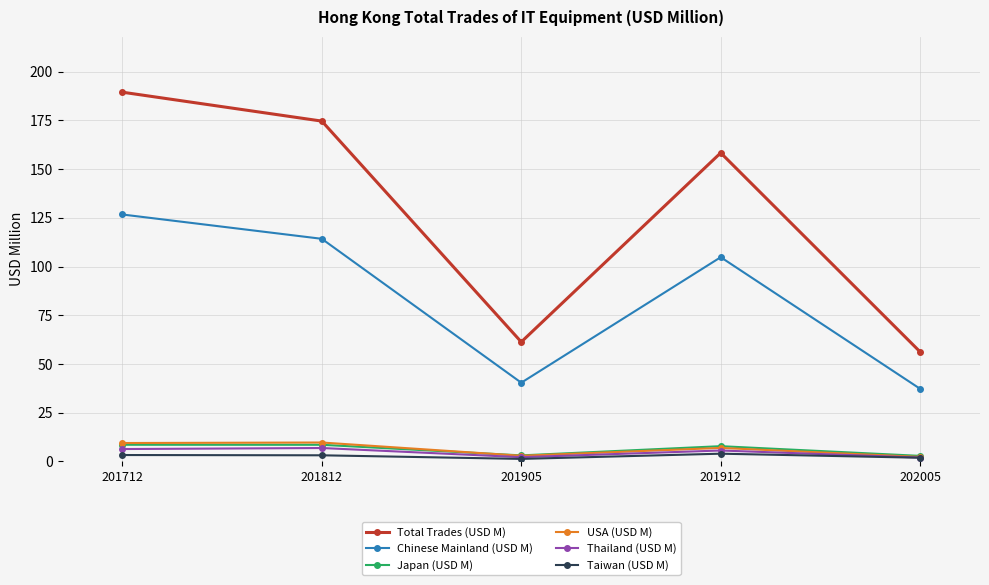

What are all the series names shown in the legend?

Total Trades (USD M), Chinese Mainland (USD M), Japan (USD M), USA (USD M), Thailand (USD M), Taiwan (USD M)